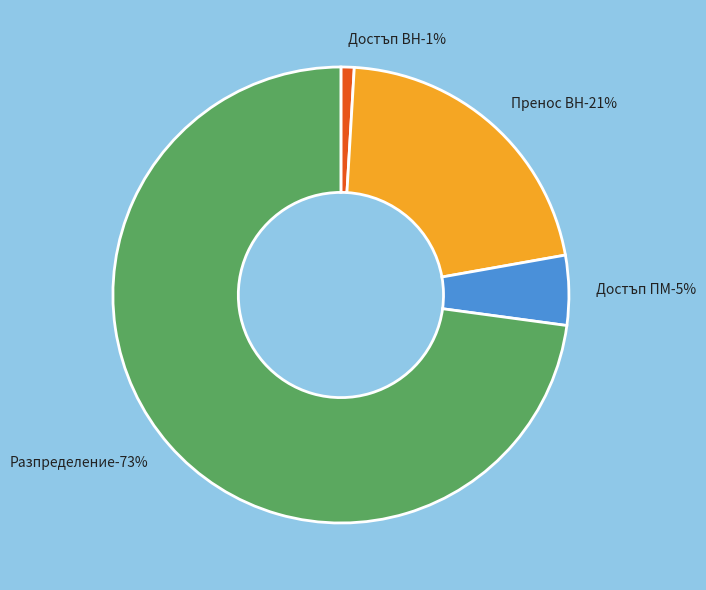

True or false: Достъп ВН accounts for 1% of the total.

True